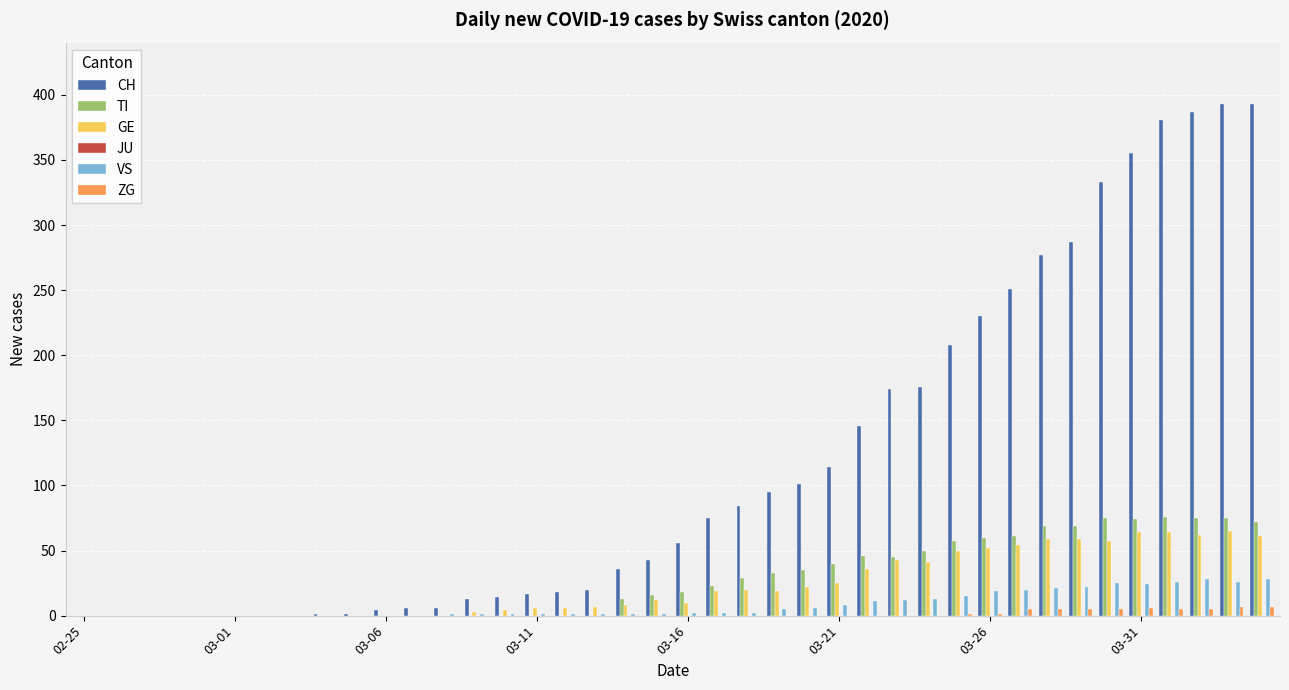

What is the sum of all ZG values?

52